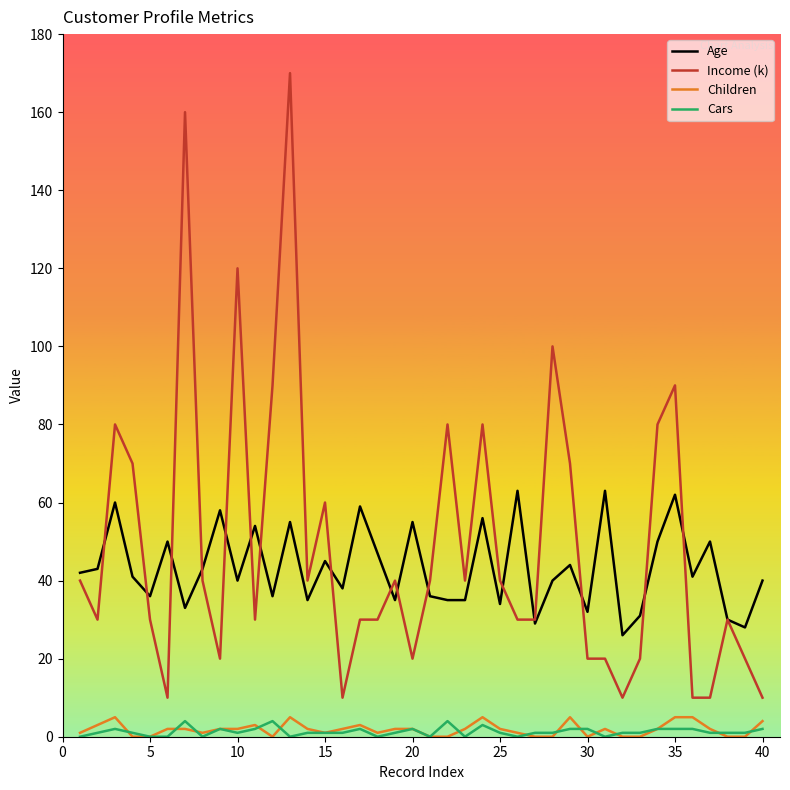

Is this an area chart (filled region under the line)?

No